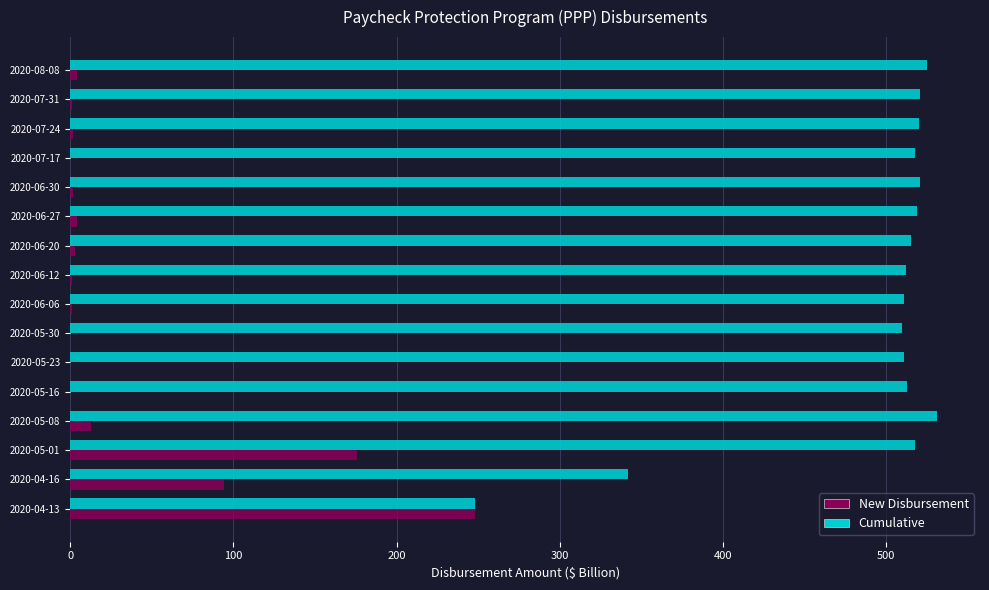

Which series has the largest total across all categories?

Cumulative